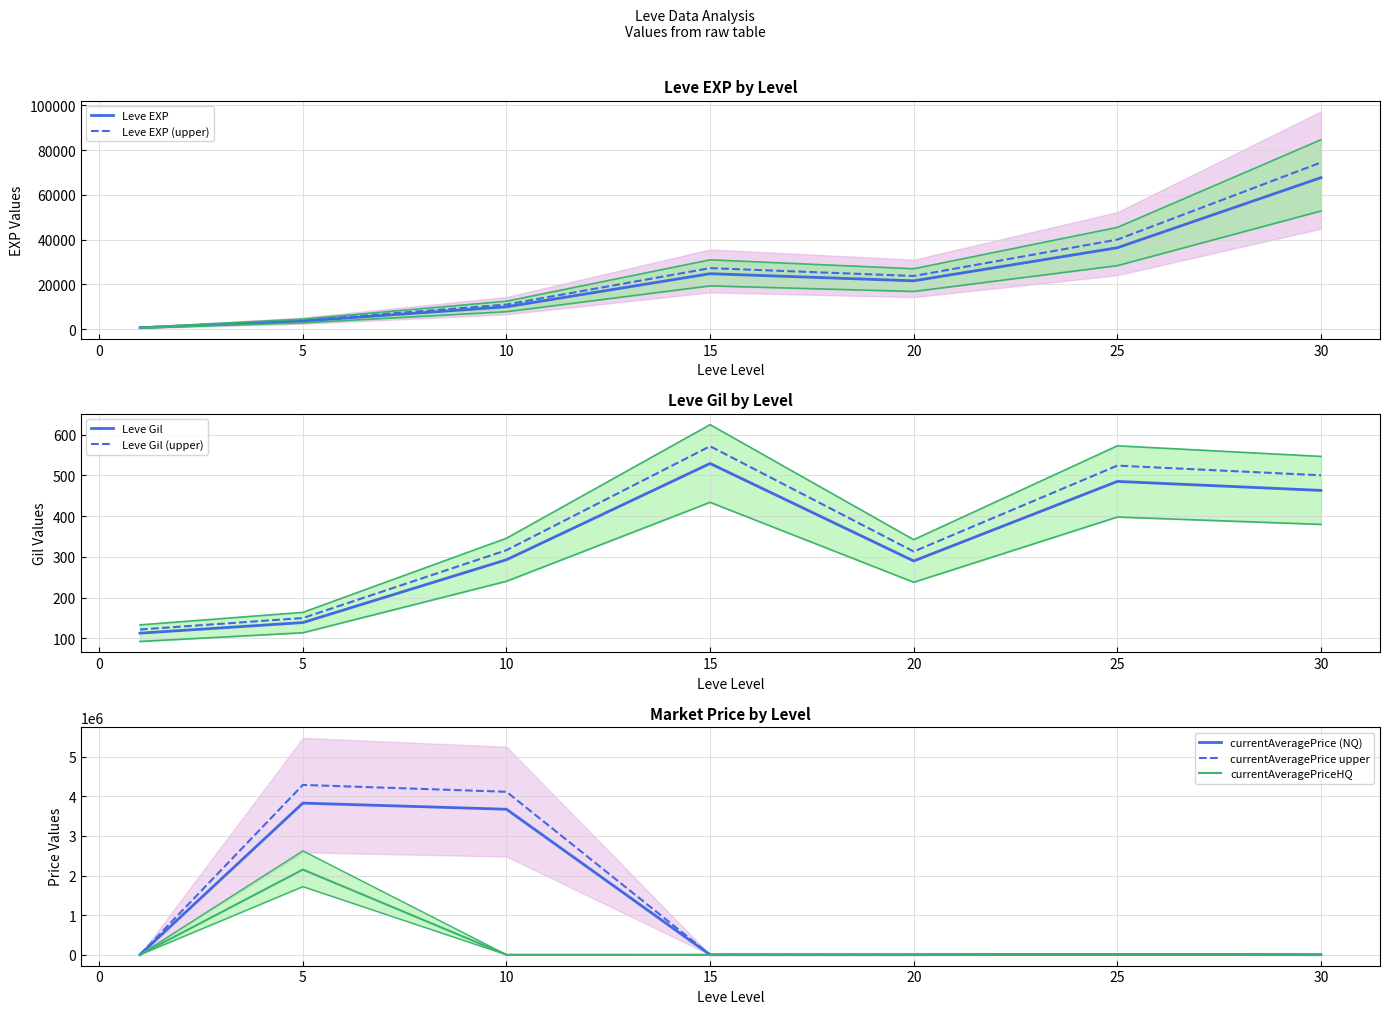

What is the maximum value for Leve Gil?

529.0